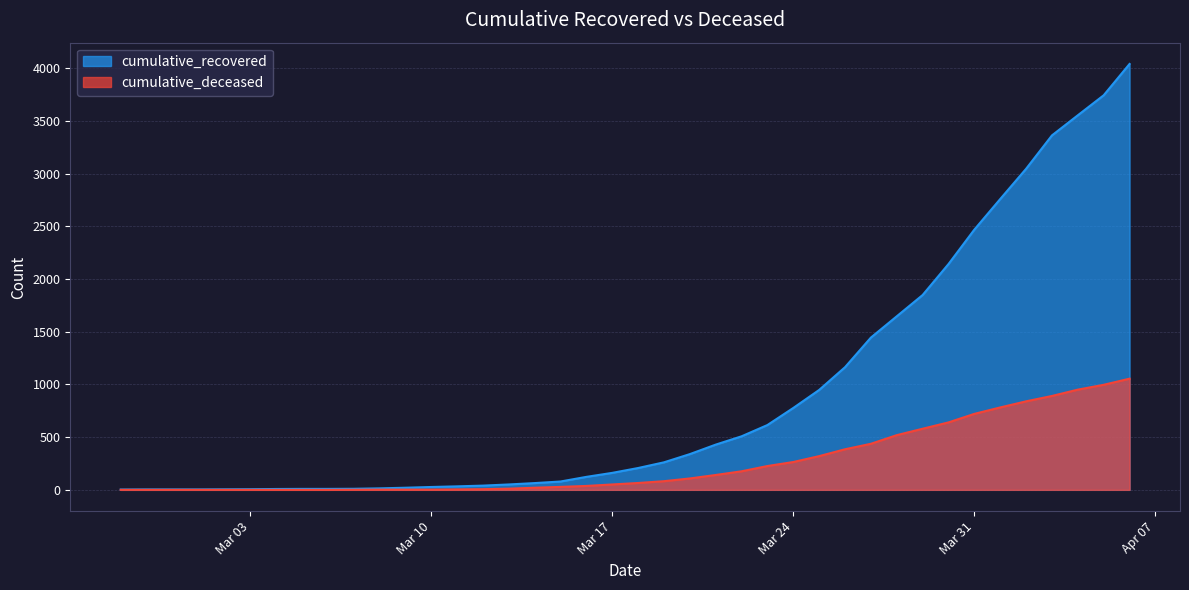

At which category does the chart reach its minimum across all series?

2020-02-27